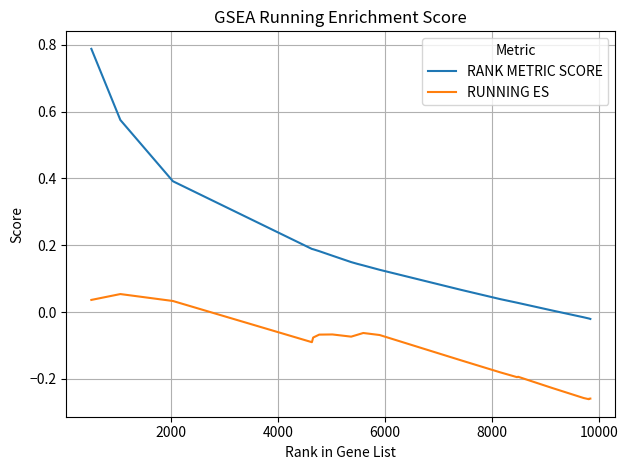

Rank the series by their maximum value, from lowest to highest.

RUNNING ES, RANK METRIC SCORE